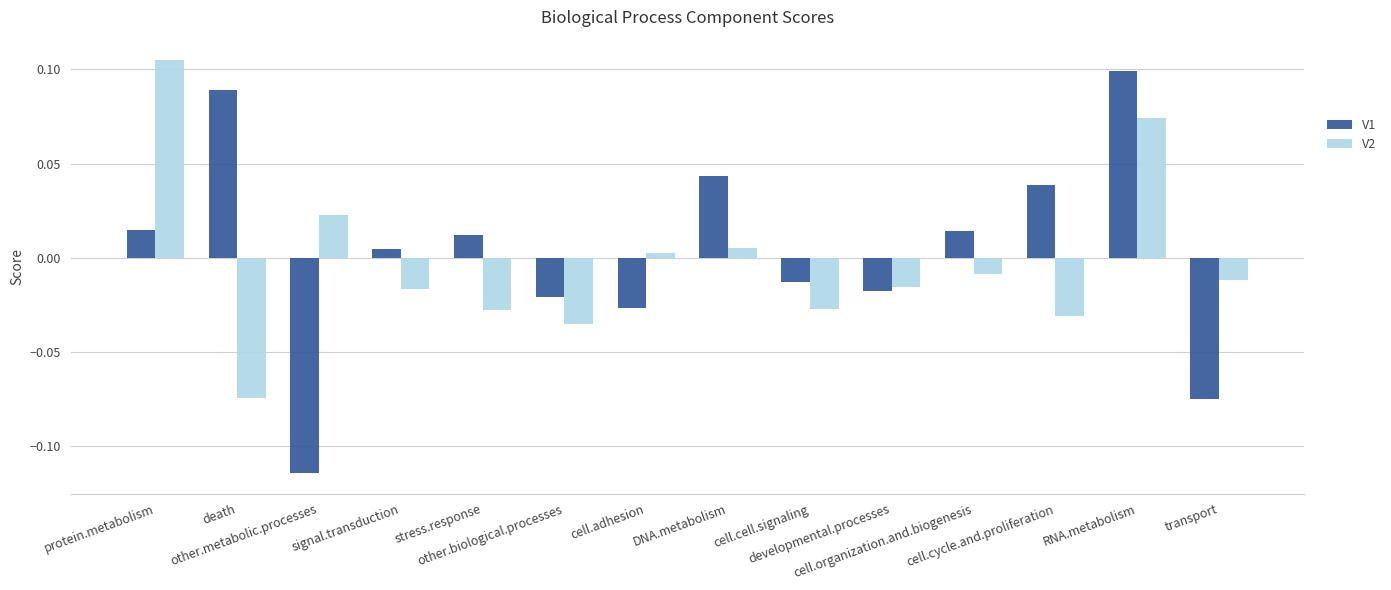

Reading left to right, transcribe all the data shown in this chart.

V1: 0.0	0.1	-0.1	0.0	0.0	-0.0	-0.0	0.0	-0.0	-0.0	0.0	0.0	0.1	-0.1
V2: 0.1	-0.1	0.0	-0.0	-0.0	-0.0	0.0	0.0	-0.0	-0.0	-0.0	-0.0	0.1	-0.0